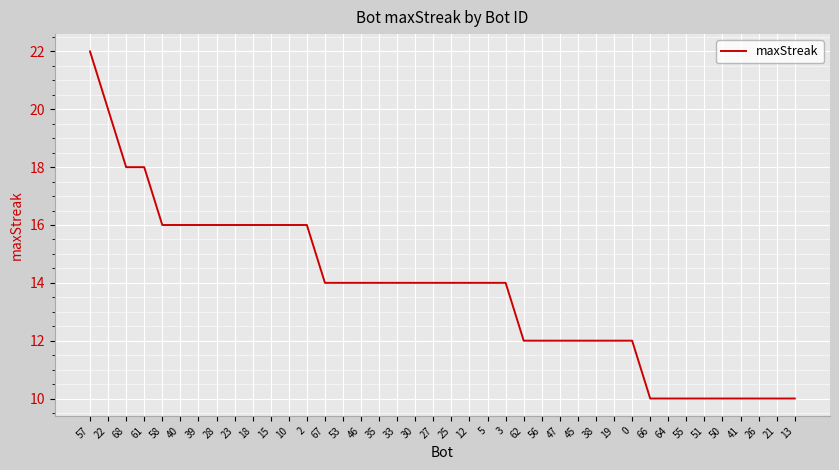

What is the difference between the maximum and minimum values?

12